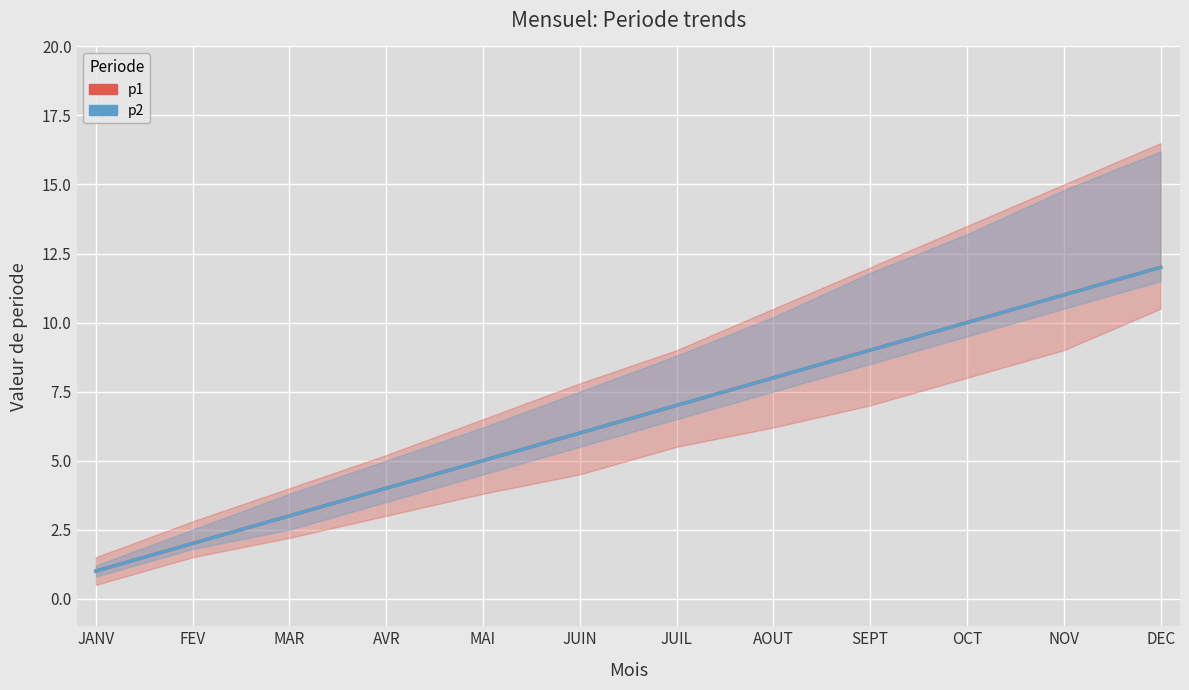

Rank the series at JANV from lowest to highest value.

p1, p2